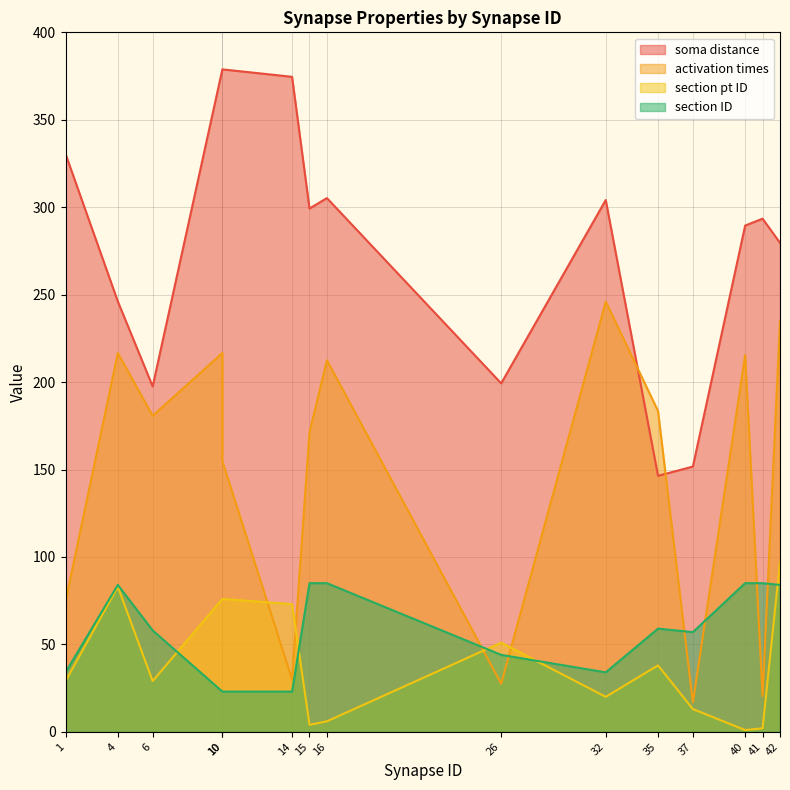

What is the sum of all activation times values?

2201.6